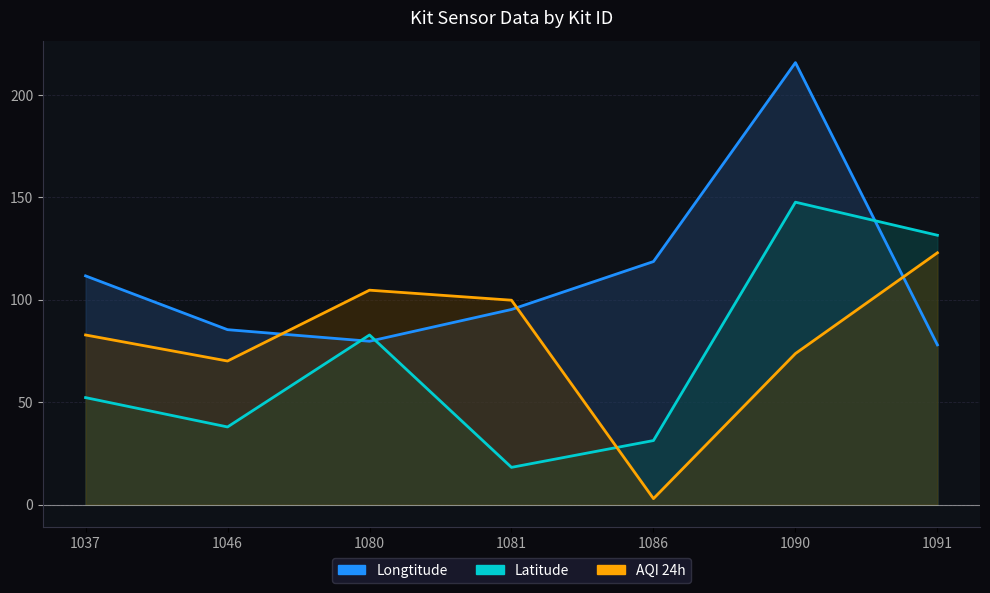

The Longtitude series shows 78.0 at 1091. True or false?

True